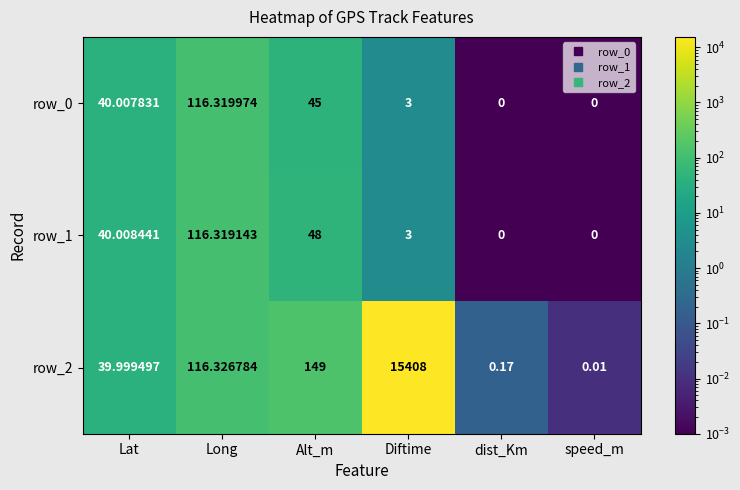

What is the difference between the row_2 values at Alt_m and speed_m?

149.0